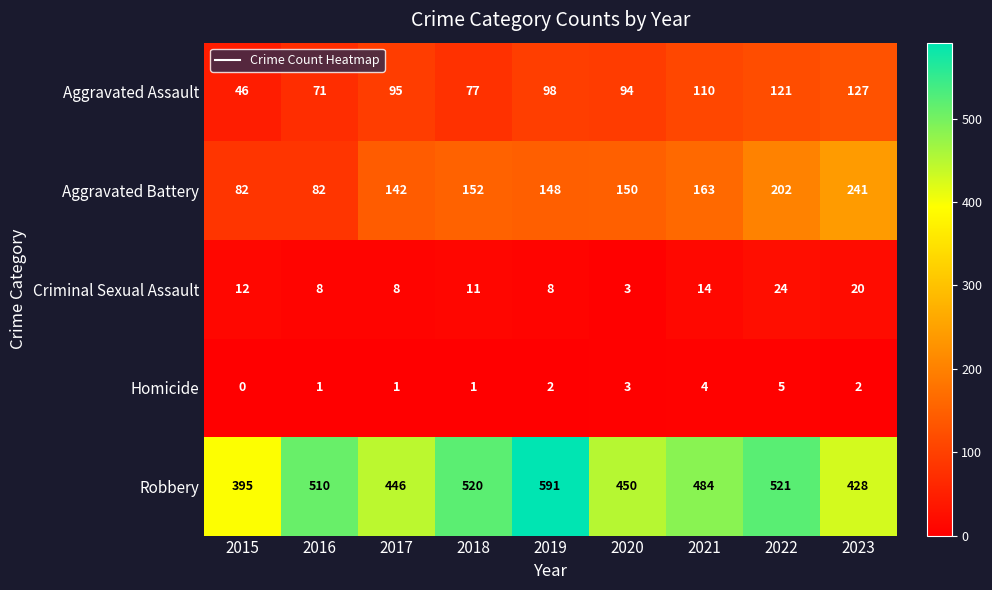

What is the approximate value of Aggravated Assault at 2017, to the nearest 5?

95